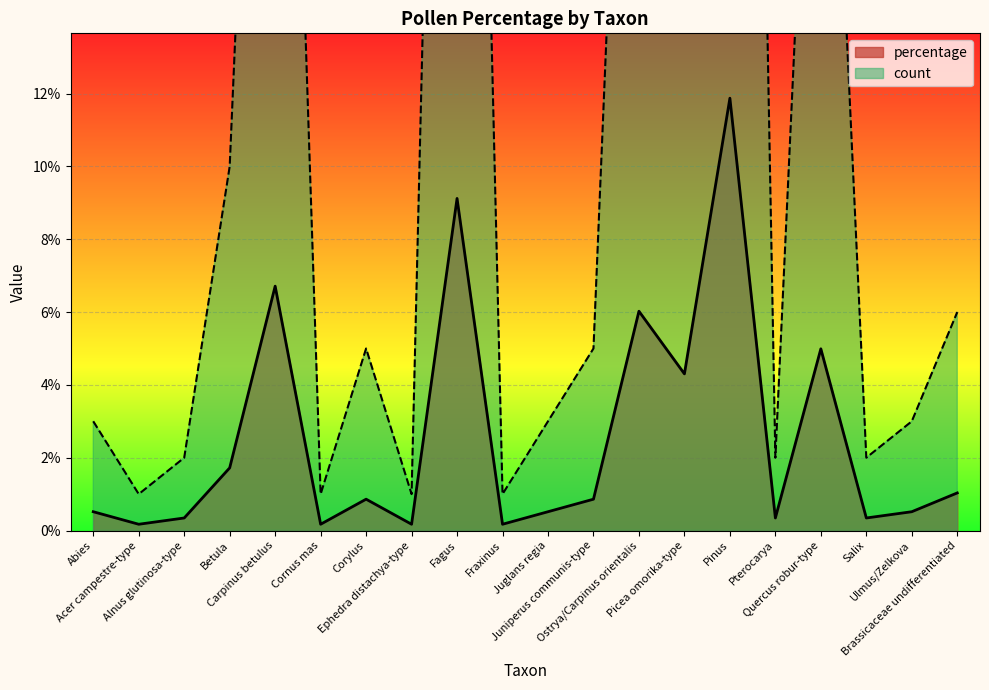

The count series shows 45.5 at Pinus. True or false?

False